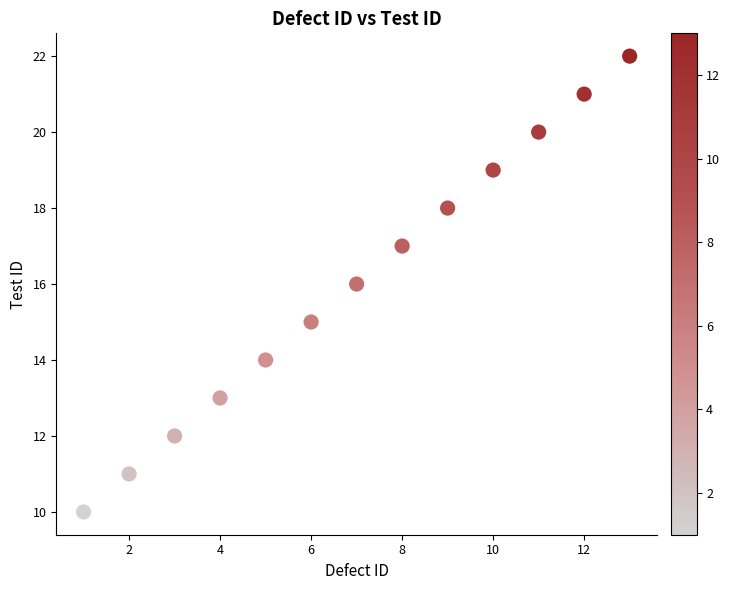

What is the range of X values (max minus min)?

12